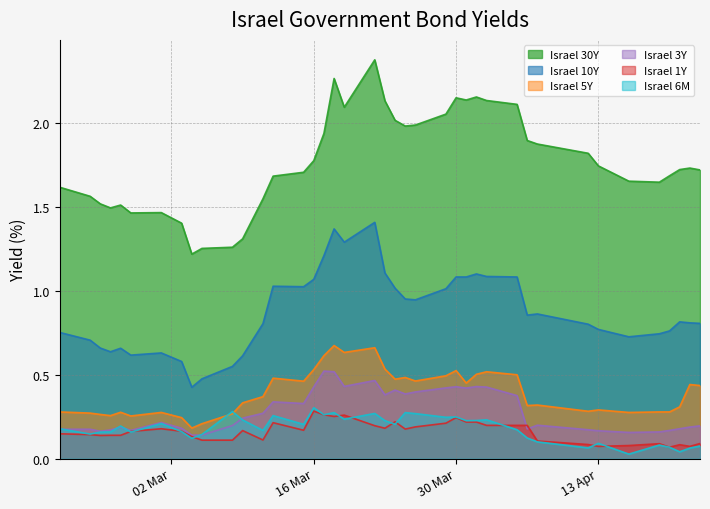

What value does the Israel 3Y series have at 2020-03-08?

0.2